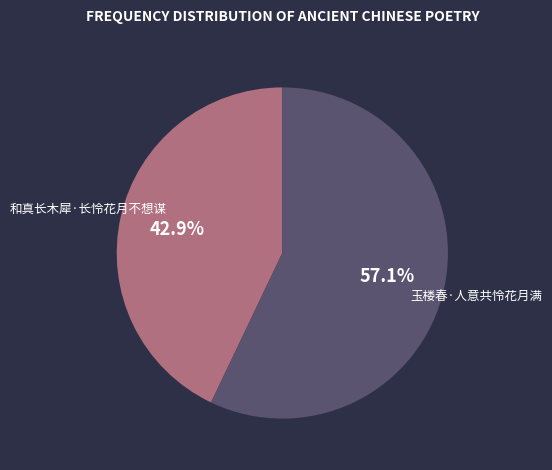

Does 玉楼春·人意共怜花月满 account for over 50% of the chart?

Yes